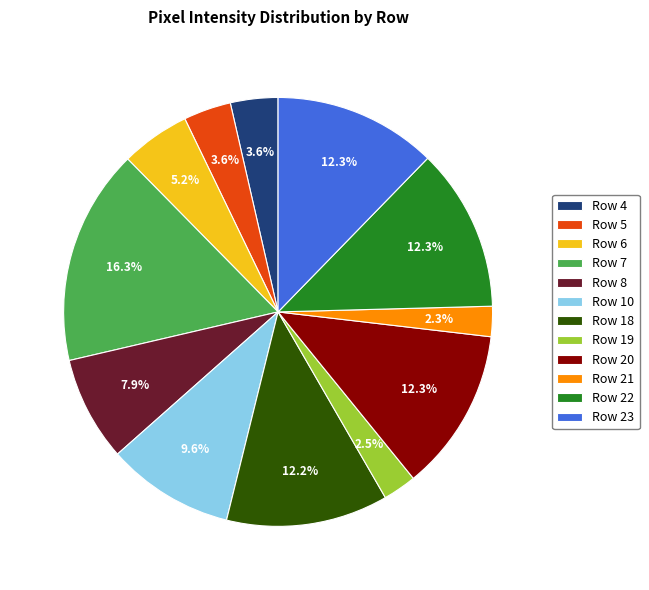

How many slices are in this pie chart?

12